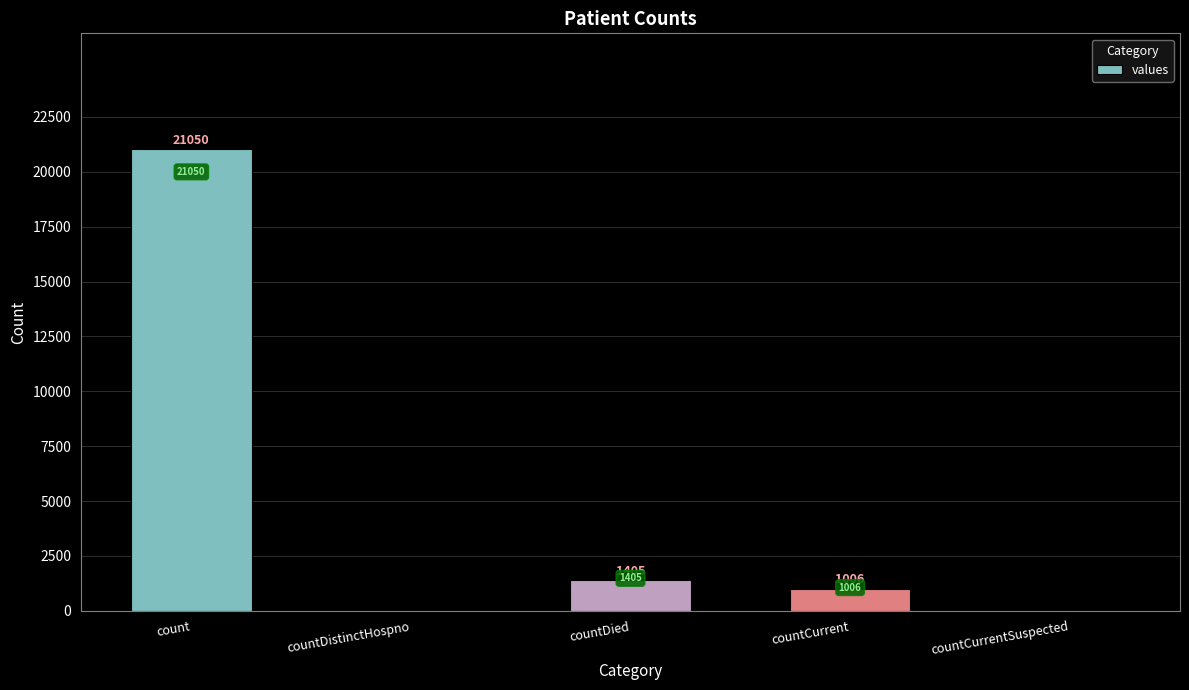

Where does the data first go above 1006?

count